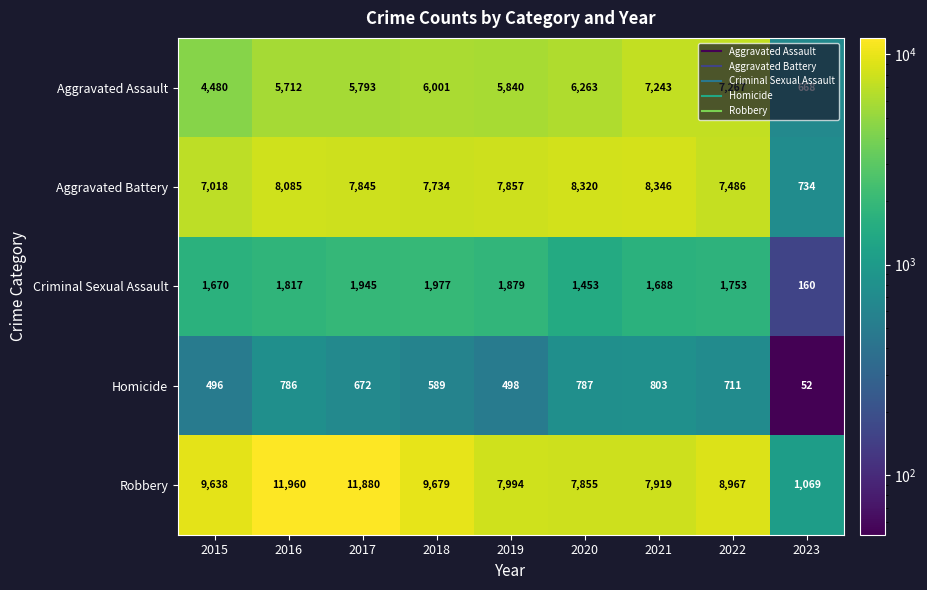

What is the sum of all Criminal Sexual Assault values?

14342